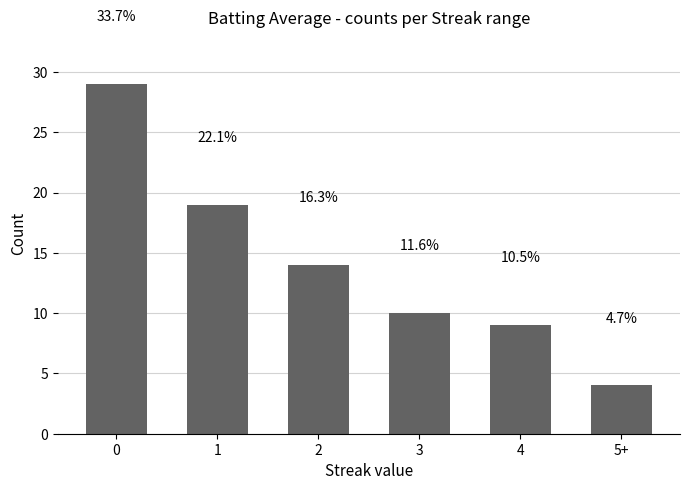

What is the greatest value displayed?

29